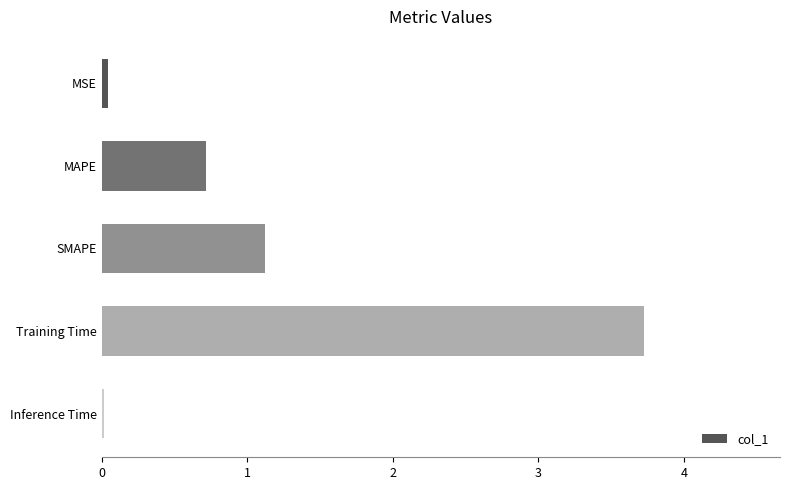

Are the bars horizontal?

Yes